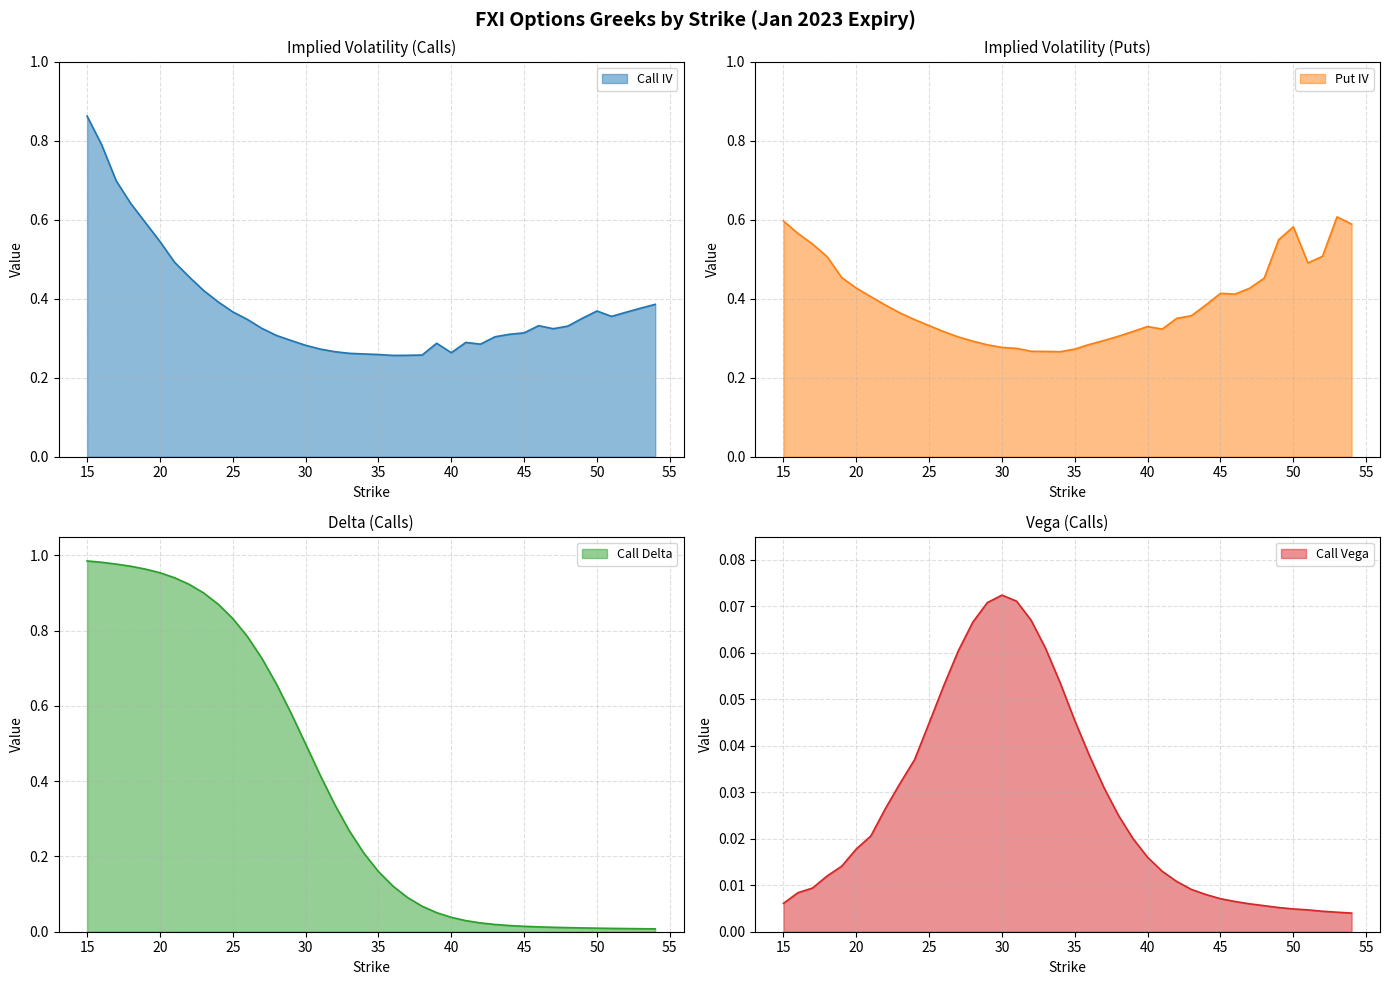

Where is the first local maximum for Put IV?

40